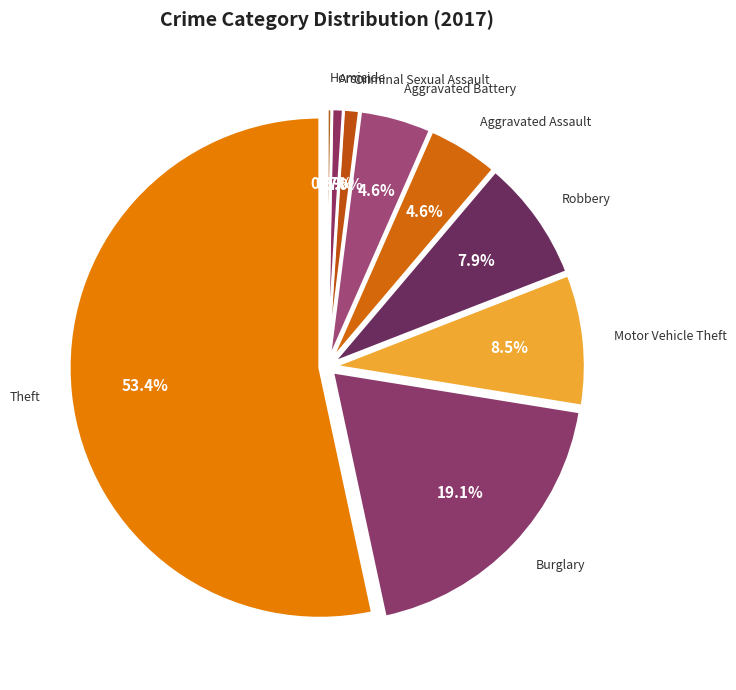

To the nearest percent, what is the difference between the largest and smallest slice percentages?

53%